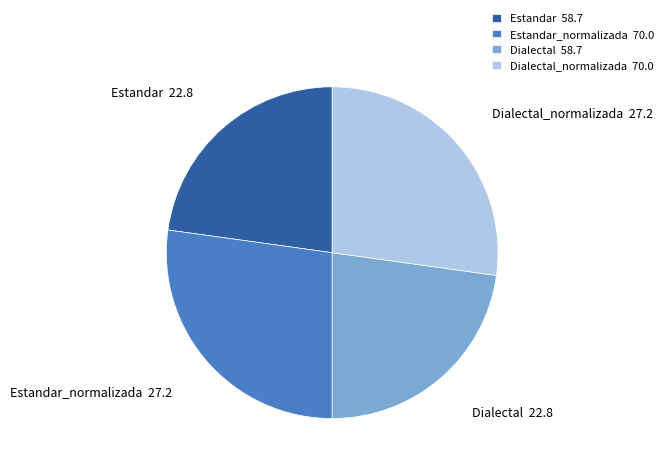

Is Estandar the majority of the pie?

No